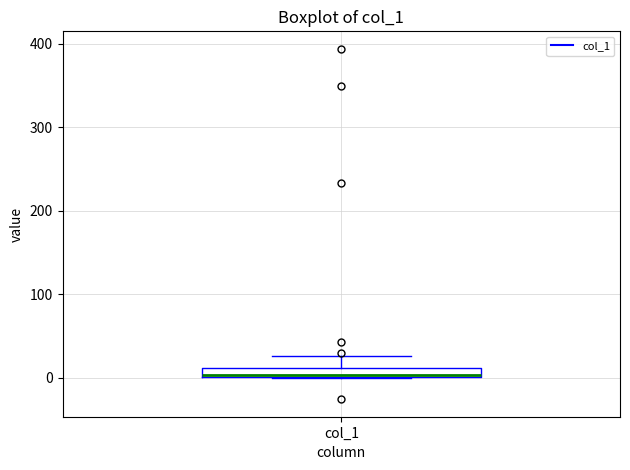

Where is the lower edge of the box for col_1 on the y-axis? The values are not printed on the chart, so give them approximately, as read against the axis.

0